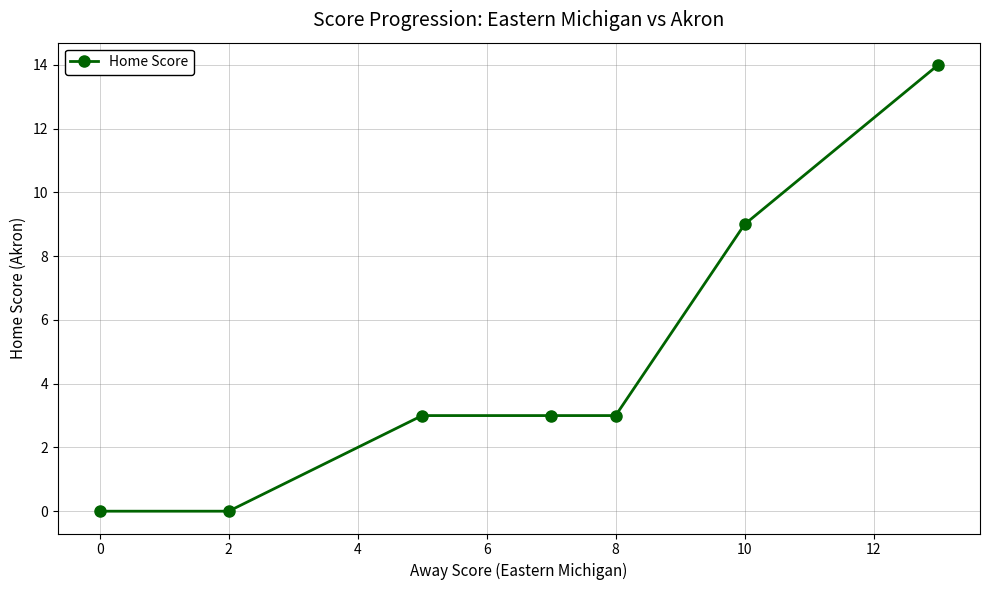

Does the chart display data point markers on the line(s)?

Yes